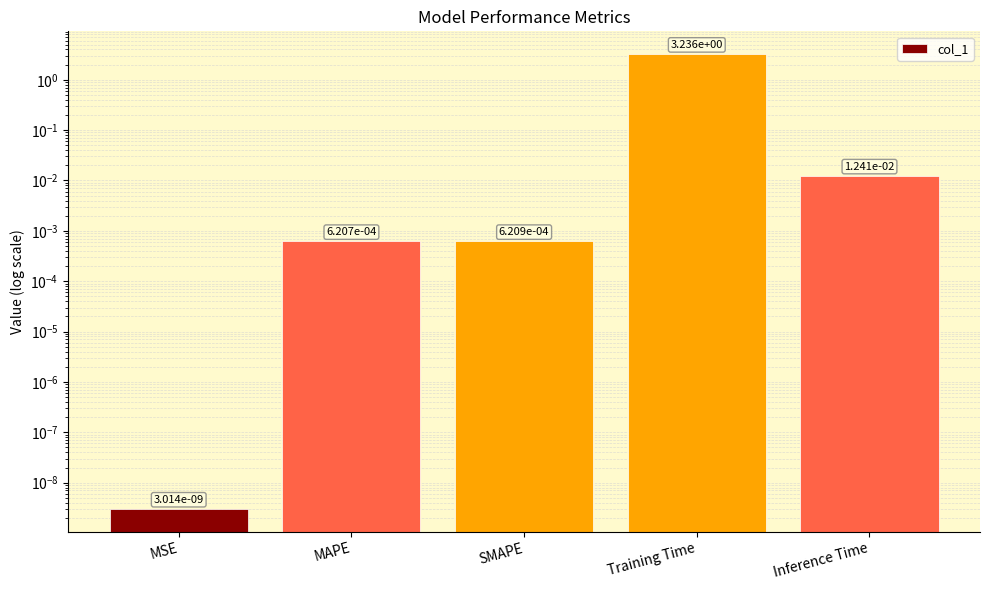

Rank the categories by value from lowest to highest.

MSE, MAPE, SMAPE, Inference Time, Training Time